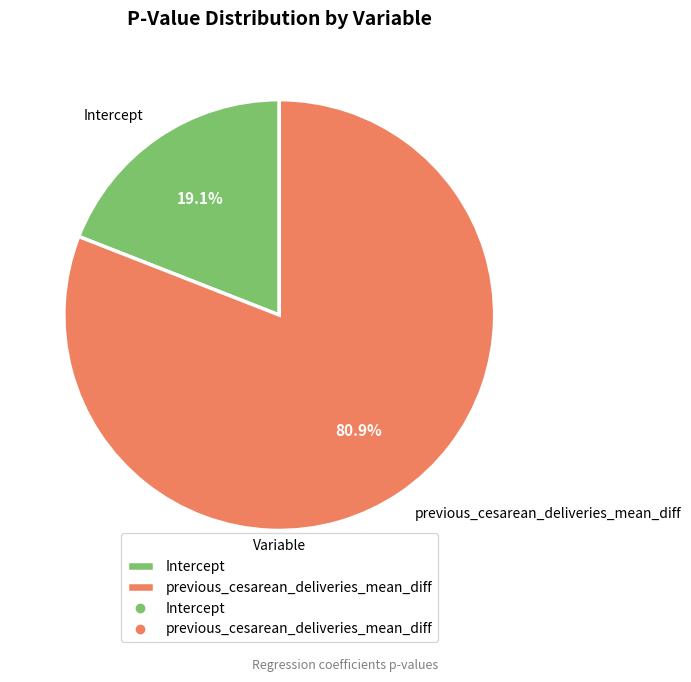

Count the number of slices in the pie.

2